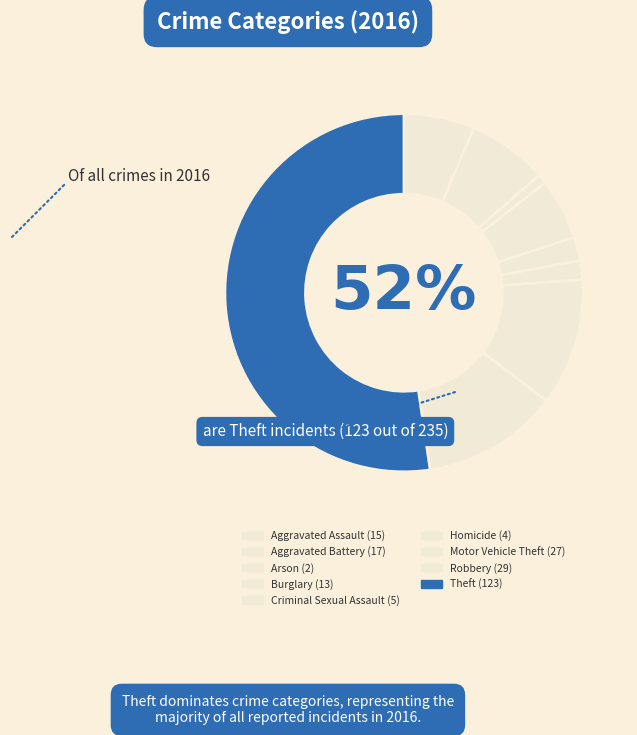

The Theft slice represents 52% of the pie. True or false?

True